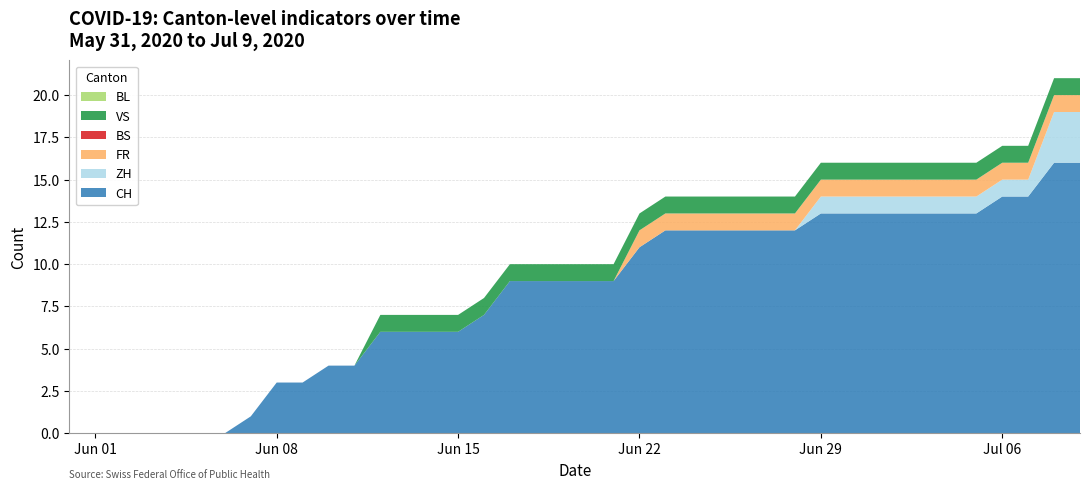

Reading left to right, what are all the values shown in this chart?

CH: 0	0	0	0	0	0	0	1	3	3	4	4	6	6	6	6	7	9	9	9	9	9	11	12	12	12	12	12	12	13	13	13	13	13	13	13	14	14	16	16
ZH: 0	0	0	0	0	0	0	0	0	0	0	0	0	0	0	0	0	0	0	0	0	0	0	0	0	0	0	0	0	1	1	1	1	1	1	1	1	1	3	3
FR: 0	0	0	0	0	0	0	0	0	0	0	0	0	0	0	0	0	0	0	0	0	0	1	1	1	1	1	1	1	1	1	1	1	1	1	1	1	1	1	1
BS: 0	0	0	0	0	0	0	0	0	0	0	0	0	0	0	0	0	0	0	0	0	0	0	0	0	0	0	0	0	0	0	0	0	0	0	0	0	0	0	0
VS: 0	0	0	0	0	0	0	0	0	0	0	0	1	1	1	1	1	1	1	1	1	1	1	1	1	1	1	1	1	1	1	1	1	1	1	1	1	1	1	1
BL: 0	0	0	0	0	0	0	0	0	0	0	0	0	0	0	0	0	0	0	0	0	0	0	0	0	0	0	0	0	0	0	0	0	0	0	0	0	0	0	0